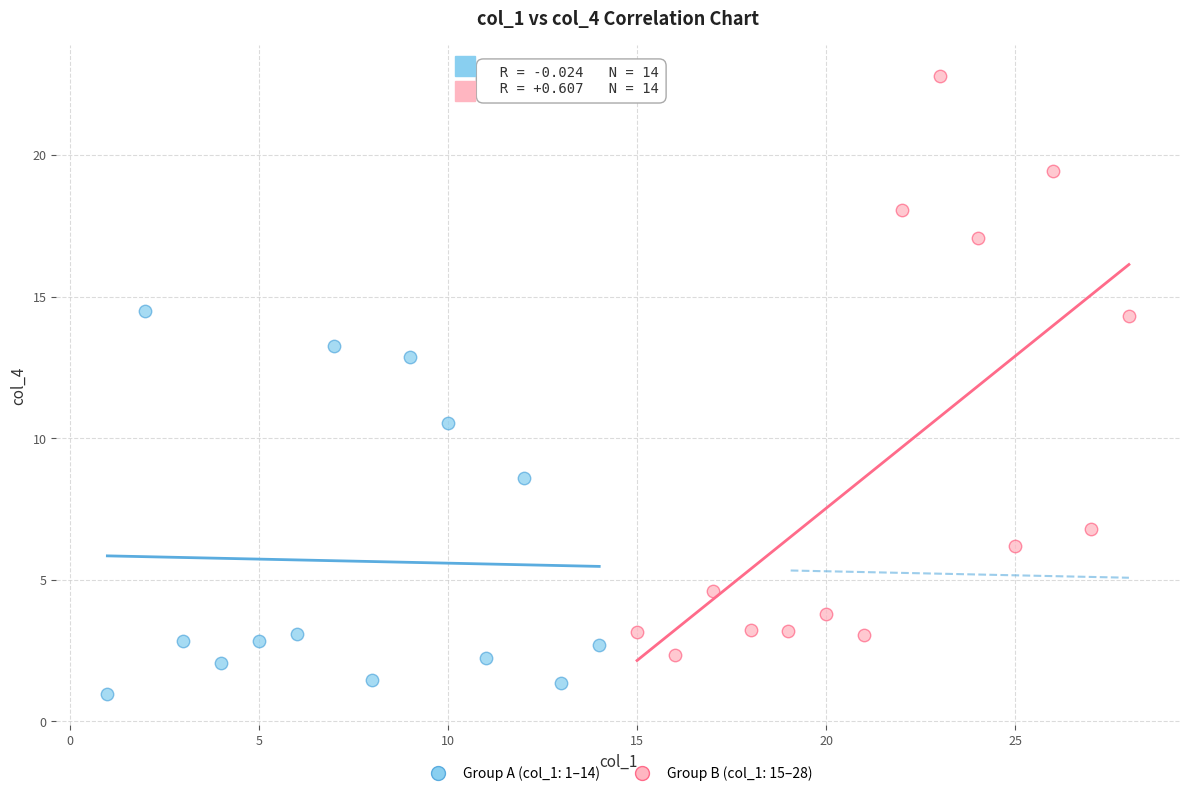

Which series contains the highest Y value?

Group B (col_1: 15–28)